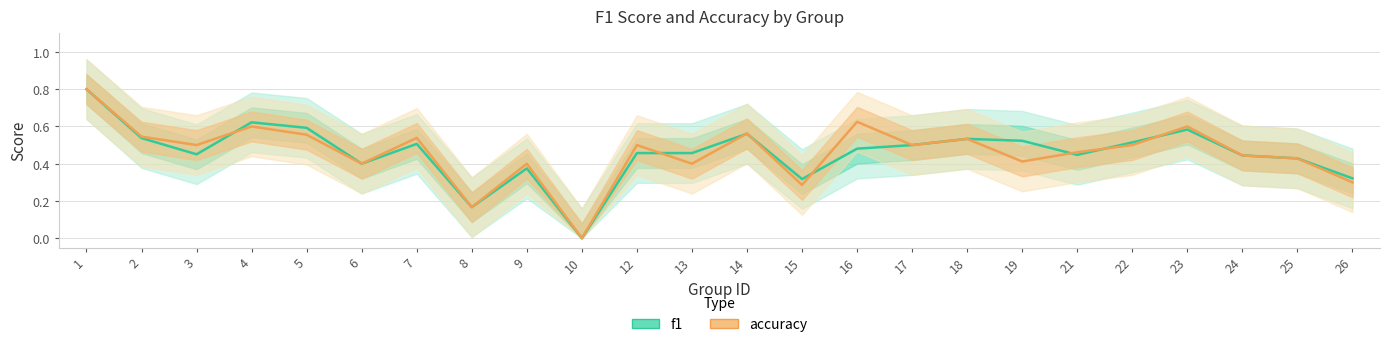

Does the chart display data point markers on the line(s)?

No